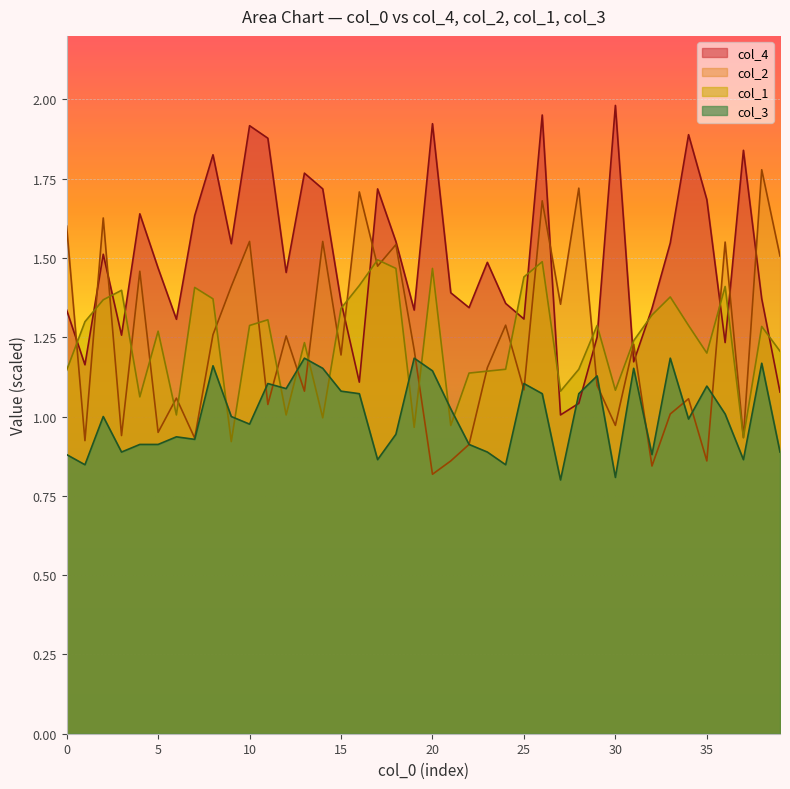

What is the average value of the col_2 series?

1.2